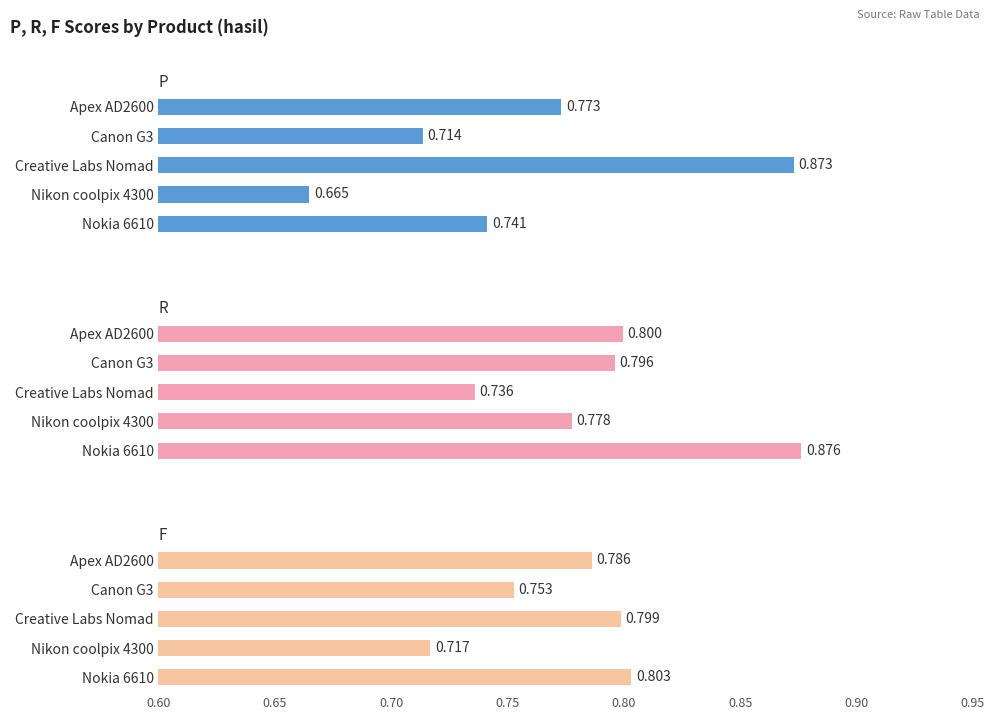

Reading right to left, extract all data points from this chart.

P: 0.7	0.7	0.9	0.7	0.8
R: 0.9	0.8	0.7	0.8	0.8
F: 0.8	0.7	0.8	0.8	0.8